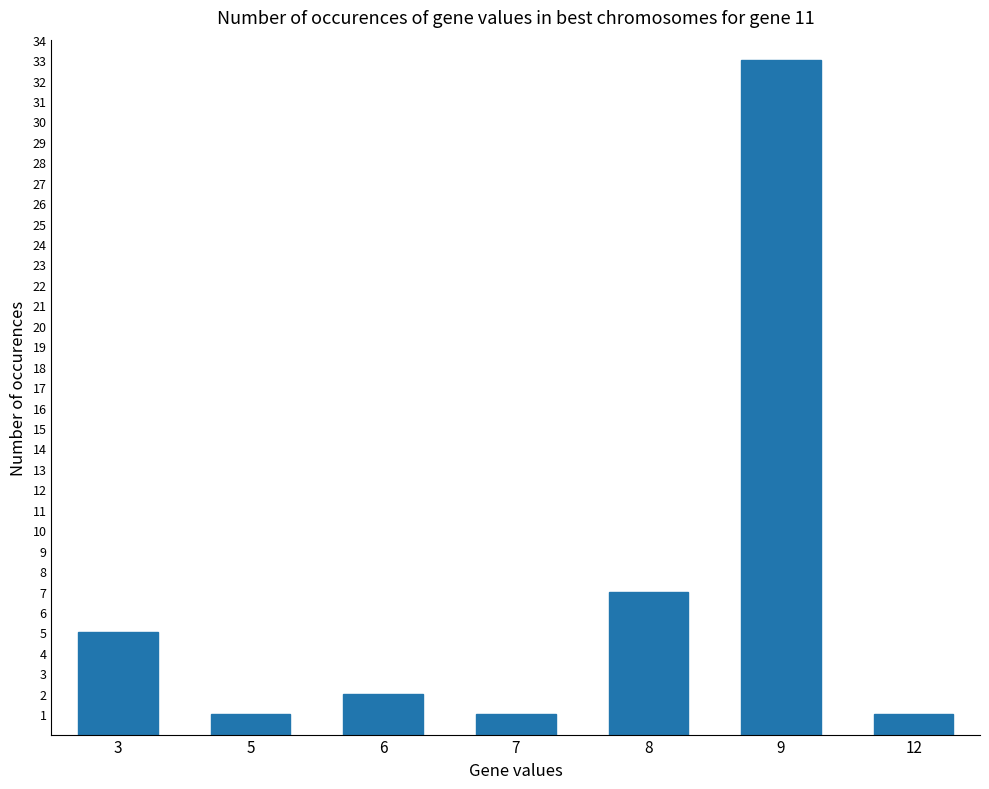

Reading left to right, transcribe all the data shown in this chart.

3=5	5=1	6=2	7=1	8=7	9=33	12=1